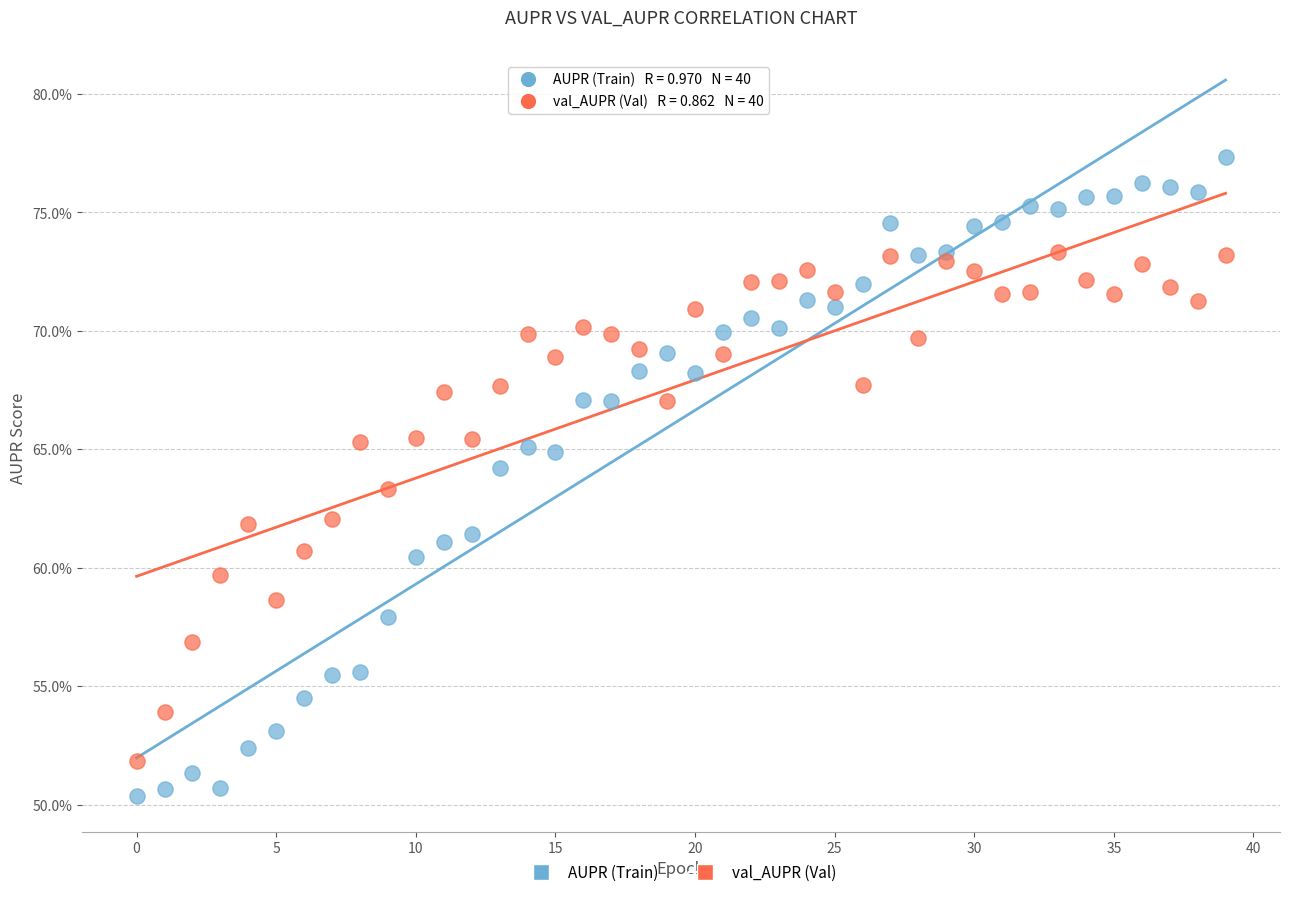

What are all the series names shown in the legend?

AUPR (Train), val_AUPR (Val)